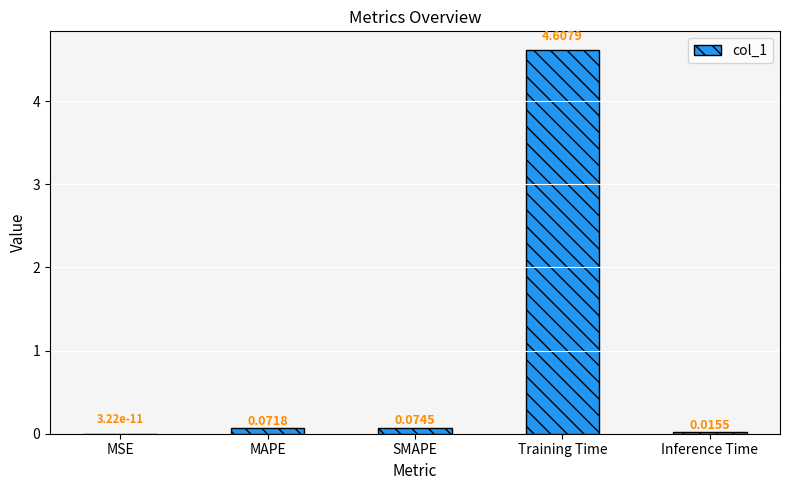

Where is the data nearest to the value 2?

SMAPE